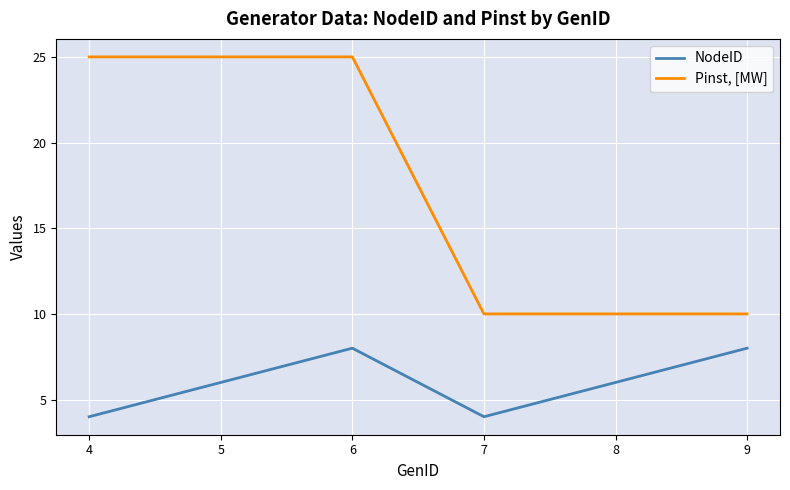

Reading right to left, transcribe all the data shown in this chart.

NodeID: 9=8	8=6	7=4	6=8	5=6	4=4
Pinst, [MW]: 9=10	8=10	7=10	6=25	5=25	4=25